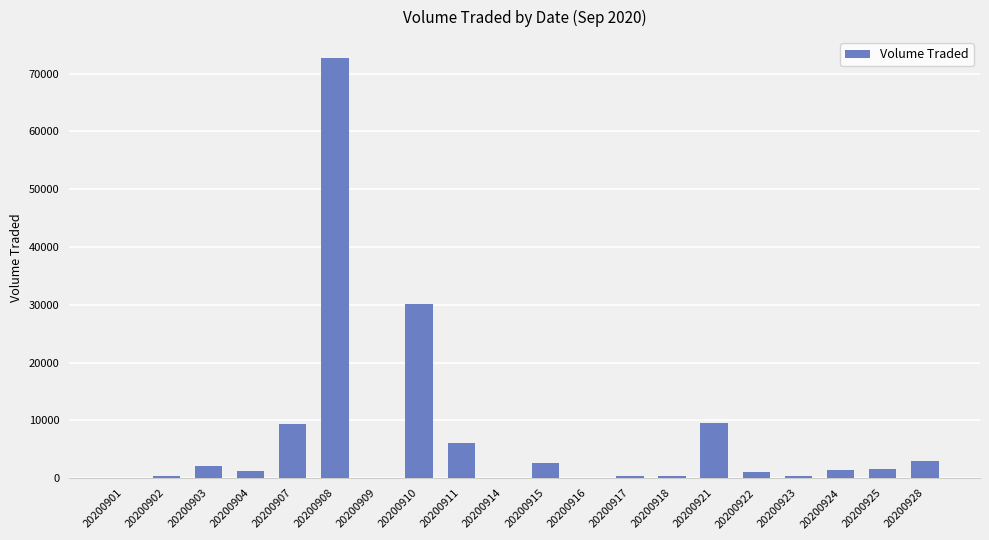

What is the approximate value at 20200923, to the nearest 10?

300